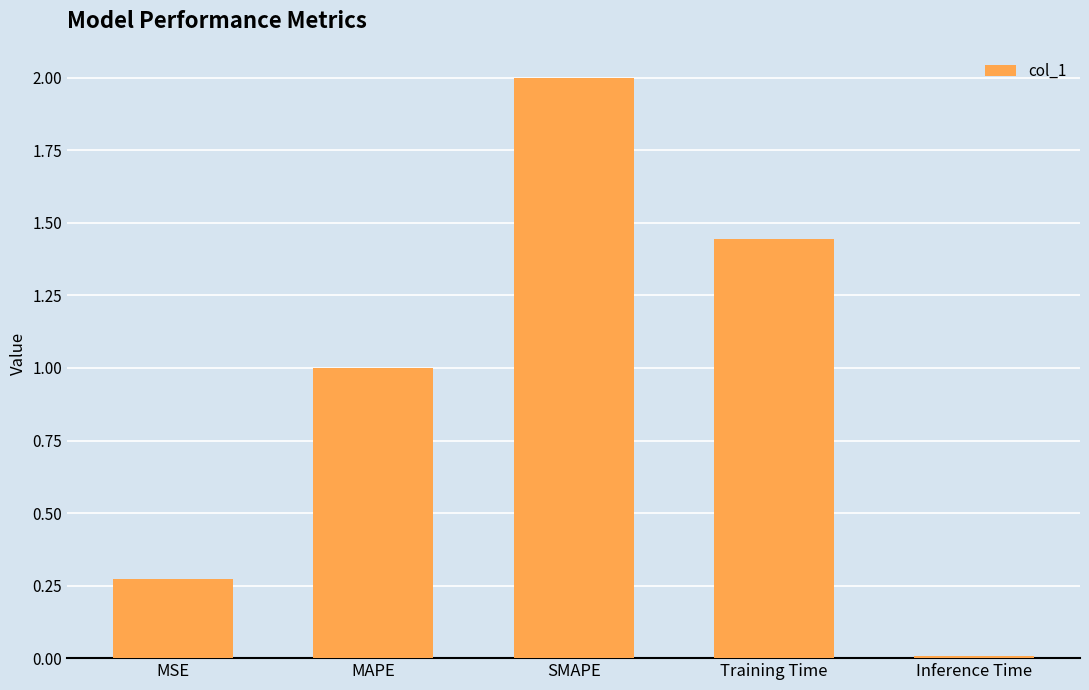

What is the difference between the maximum and second lowest values?

1.7